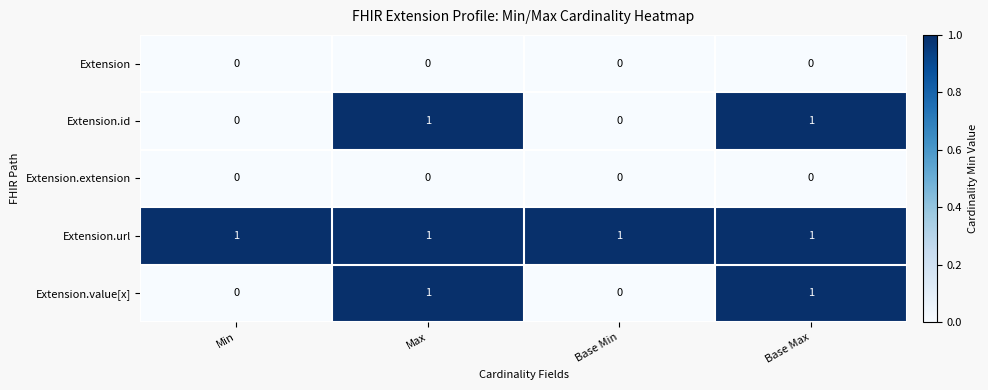

What is the total value across all series at Base Max?

3